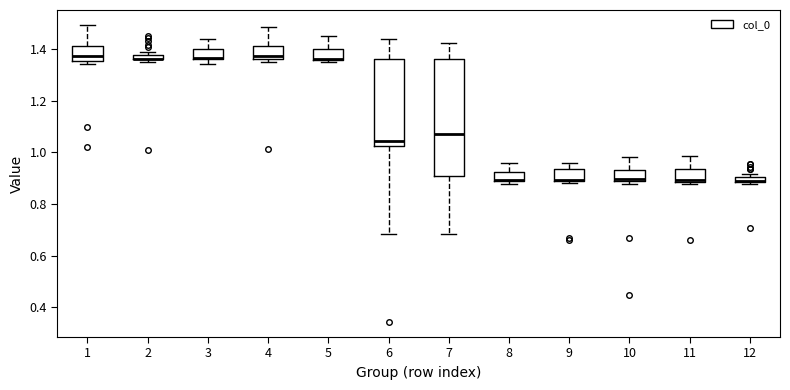

Which box is the tallest, from its lower edge to its upper edge?

7